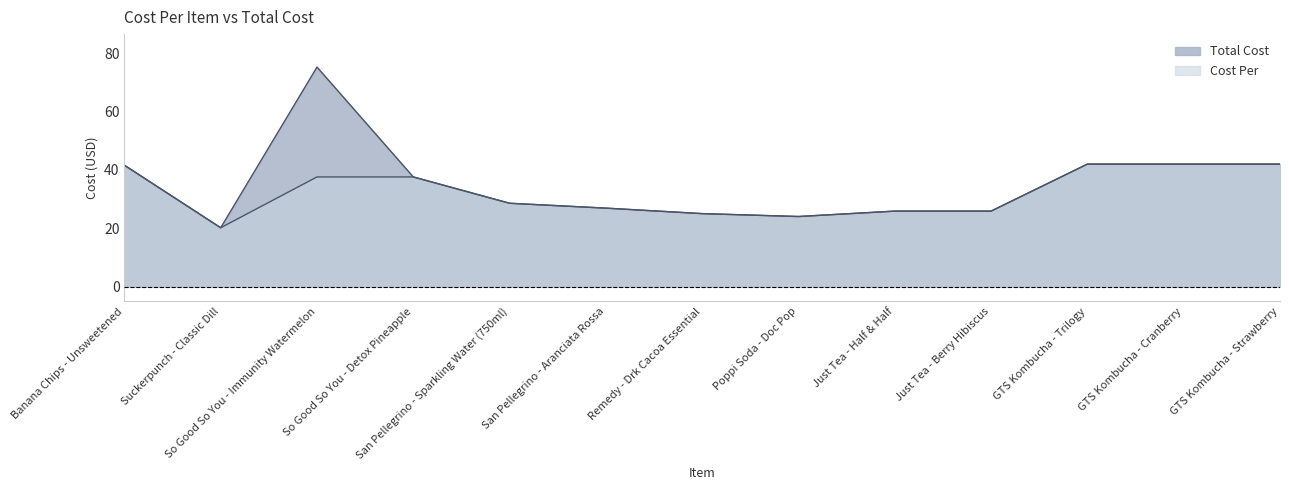

Reading left to right, what are all the values shown in this chart?

Total Cost: Banana Chips - Unsweetened=41.6	Suckerpunch - Classic Dill=20.2	So Good So You - Immunity Watermelon=75.2	So Good So You - Detox Pineapple=37.6	San Pellegrino - Sparkling Water (750ml)=28.6	San Pellegrino - Aranciata Rossa=26.9	Remedy - Drk Cacoa Essential=25.1	Poppi Soda - Doc Pop=24.1	Just Tea - Half & Half=25.9	Just Tea - Berry Hibiscus=25.9	GTS Kombucha - Trilogy=42.0	GTS Kombucha - Cranberry=42.0	GTS Kombucha - Strawberry=42.0
Cost Per: Banana Chips - Unsweetened=41.6	Suckerpunch - Classic Dill=20.2	So Good So You - Immunity Watermelon=37.6	So Good So You - Detox Pineapple=37.6	San Pellegrino - Sparkling Water (750ml)=28.6	San Pellegrino - Aranciata Rossa=26.9	Remedy - Drk Cacoa Essential=25.1	Poppi Soda - Doc Pop=24.1	Just Tea - Half & Half=25.9	Just Tea - Berry Hibiscus=25.9	GTS Kombucha - Trilogy=42.0	GTS Kombucha - Cranberry=42.0	GTS Kombucha - Strawberry=42.0